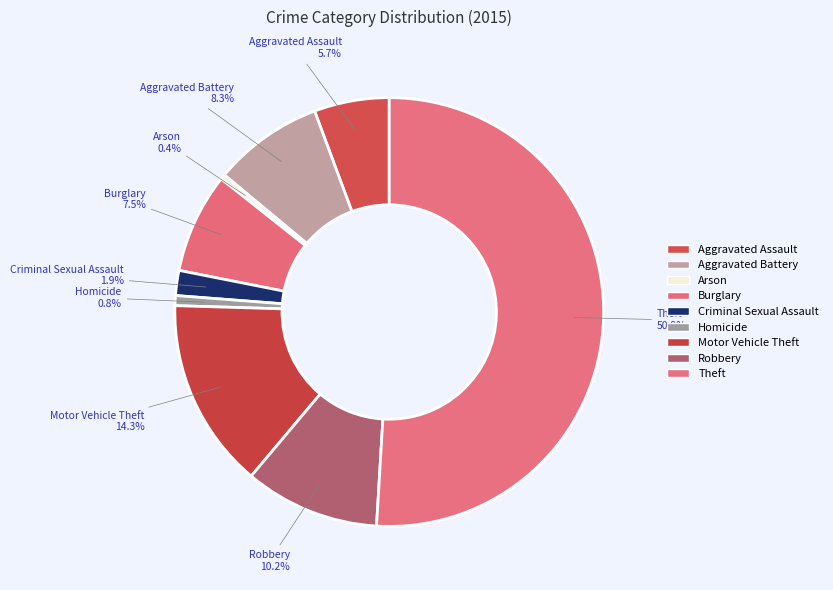

Which category has the biggest portion of the pie?

Theft